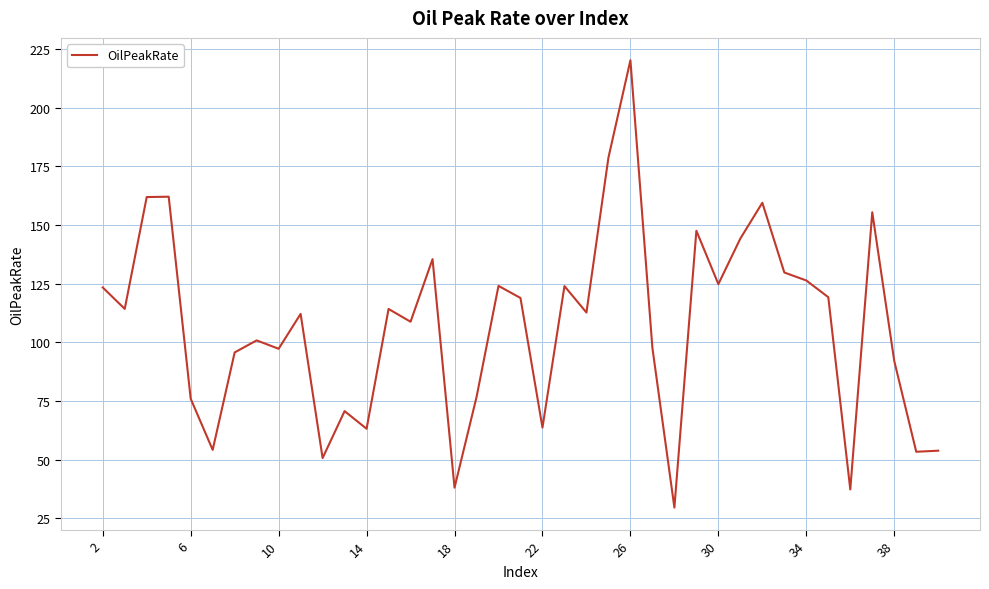

What is the difference between the maximum and minimum values?

190.6